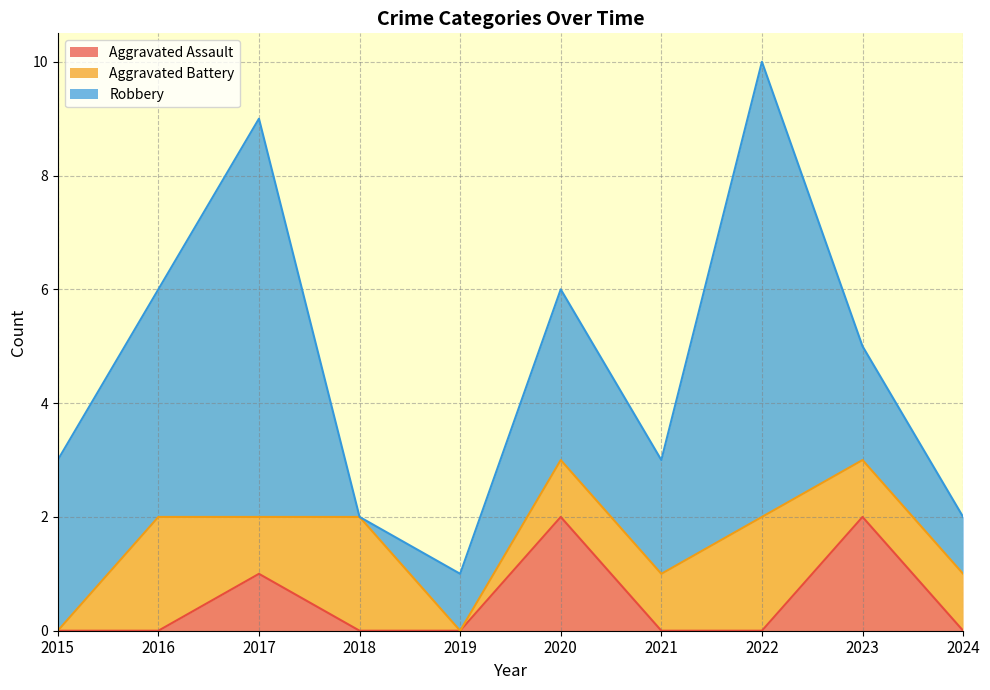

Rank the series at 2017 from lowest to highest value.

Aggravated Assault, Aggravated Battery, Robbery